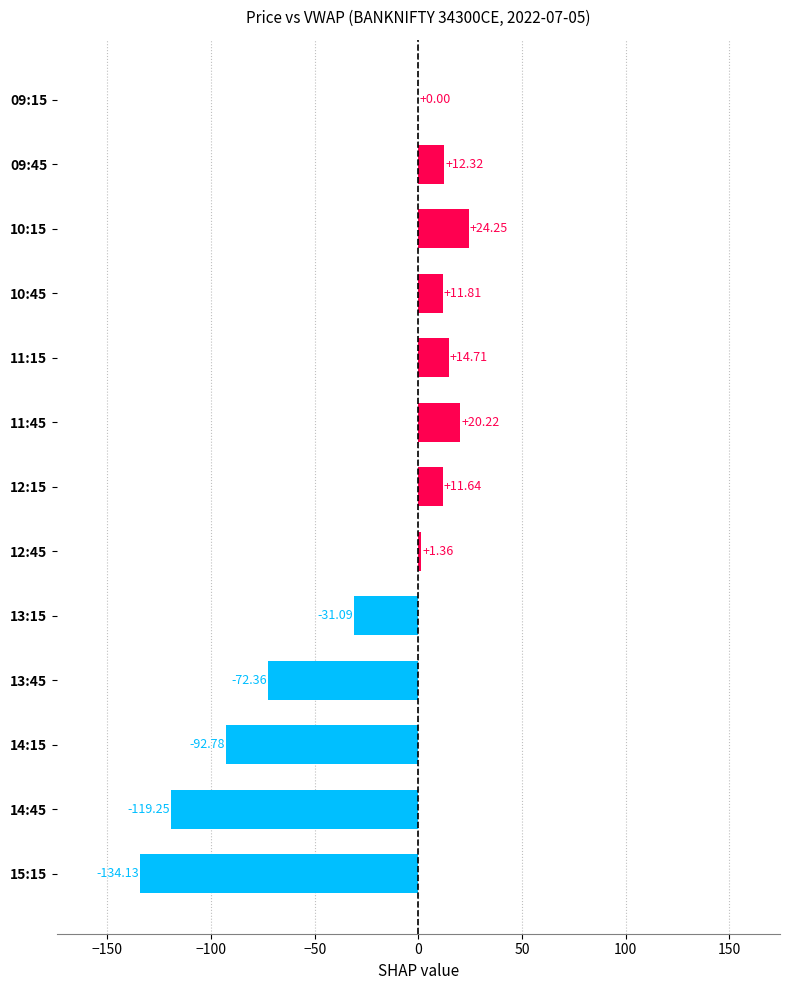

What is the sum of all values?

-353.3